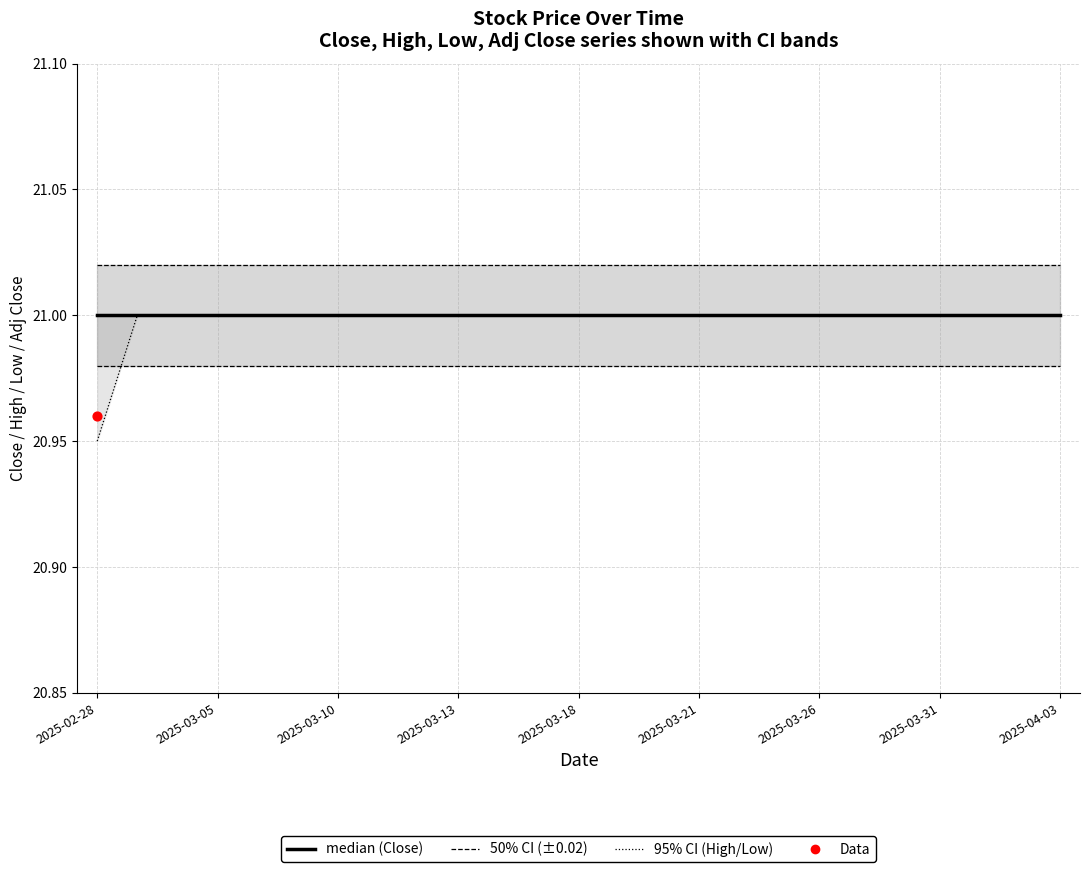

At how many categories does at least one series exceed 21?

25